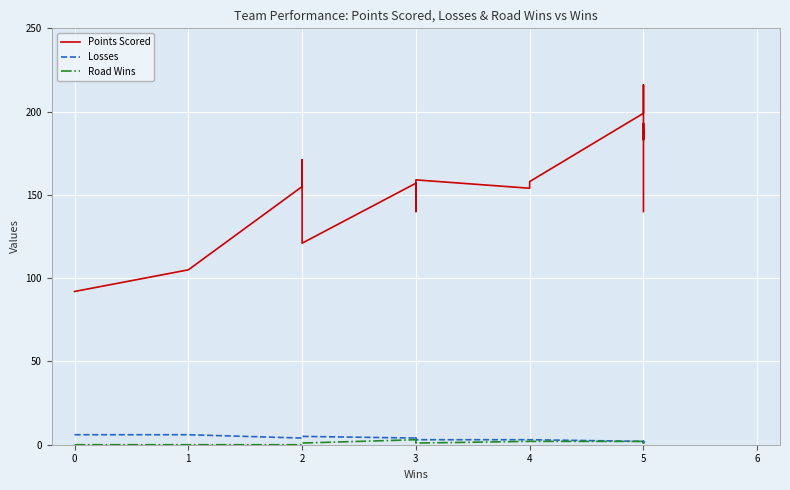

Which series has the largest total across all categories?

Points Scored